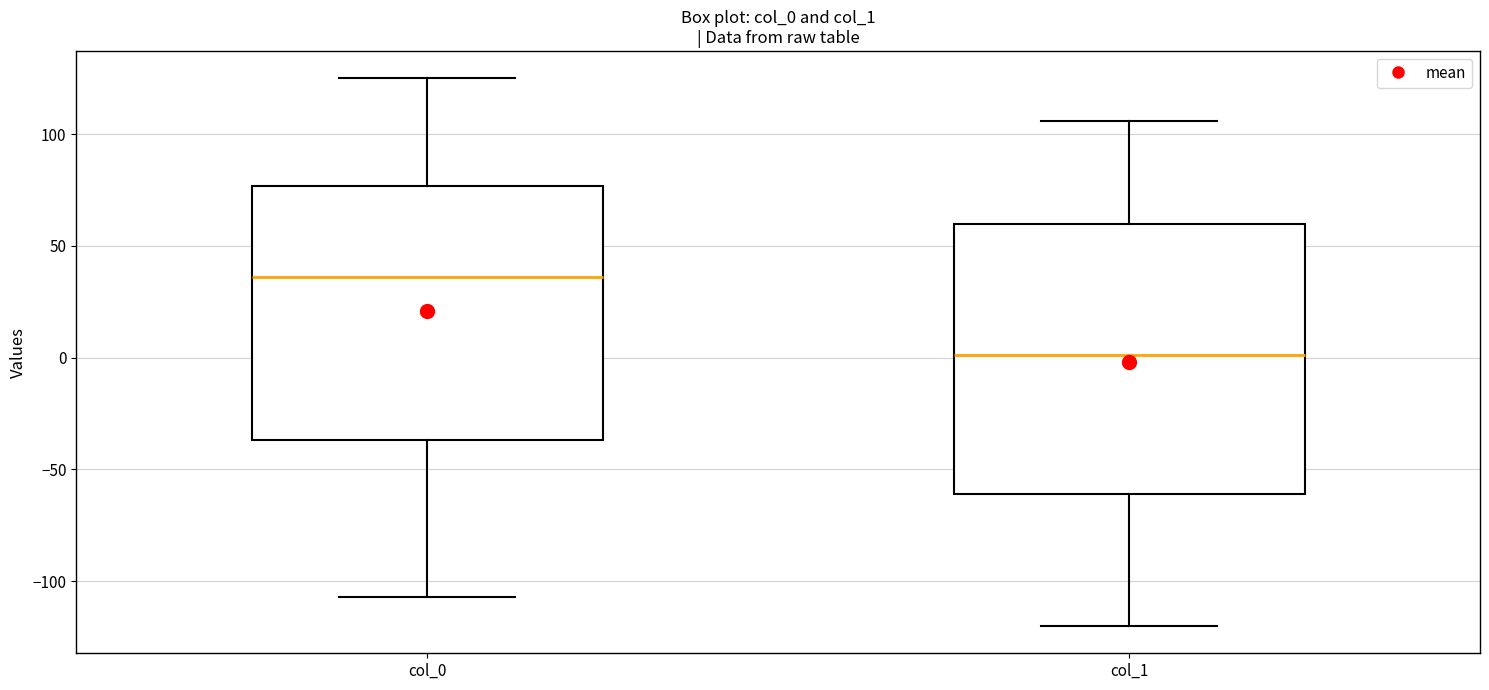

Reading left to right, transcribe this box plot: for each box, give where its median line is, the range the box spans, and where its two whiskers end, as read against the y-axis. The values are not printed on the chart, so give them approximately, as read against the axis.

col_0: median 35, box -35 to 75, whiskers -105 to 125
col_1: median 0, box -60 to 60, whiskers -120 to 105